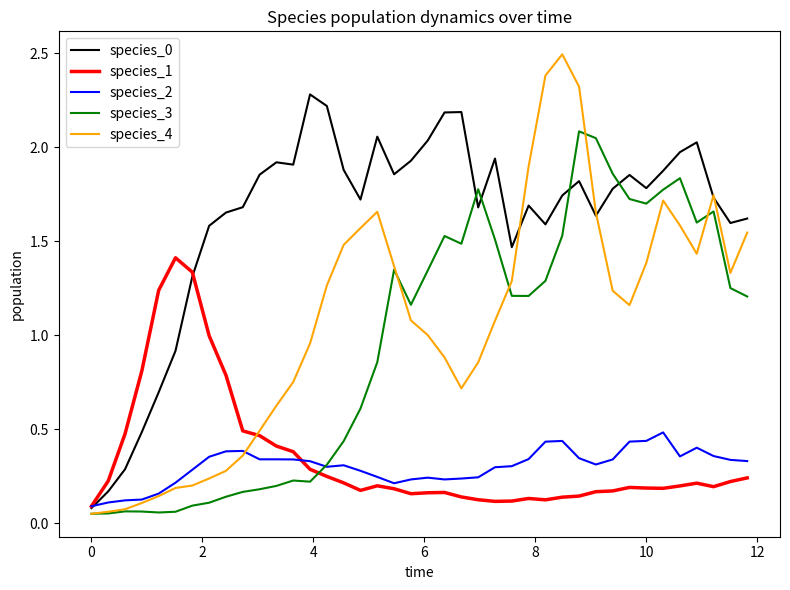

Which series has the largest range (max minus min)?

species_4